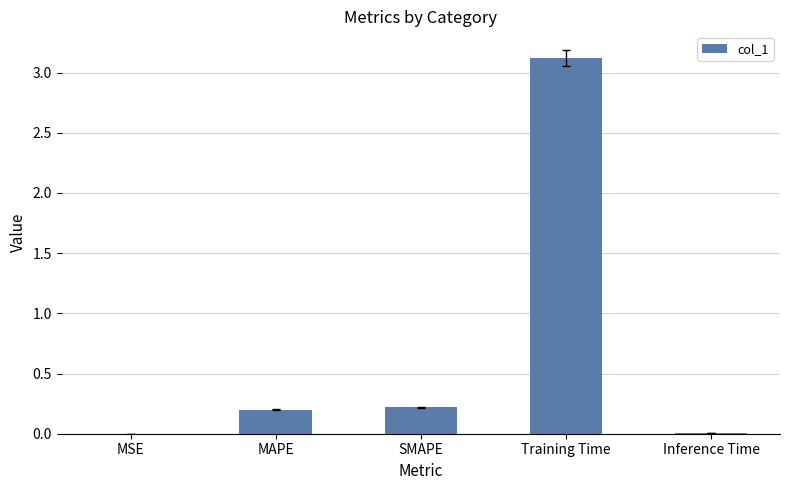

What is the difference between the values at MSE and SMAPE?

0.2